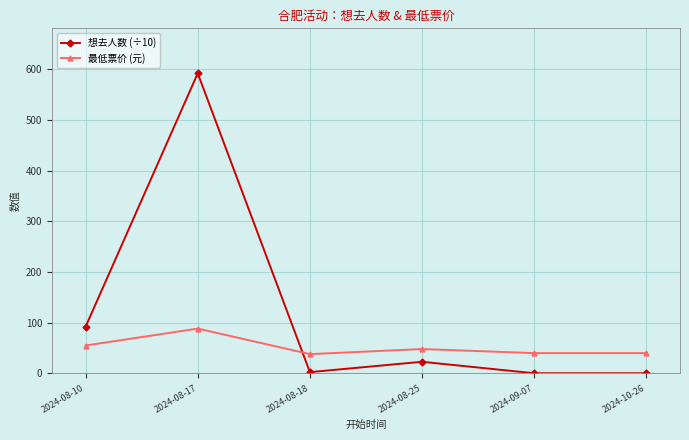

Where do 最低票价 (元) and 想去人数 (÷10) first cross each other?

2024-08-17 and 2024-08-18